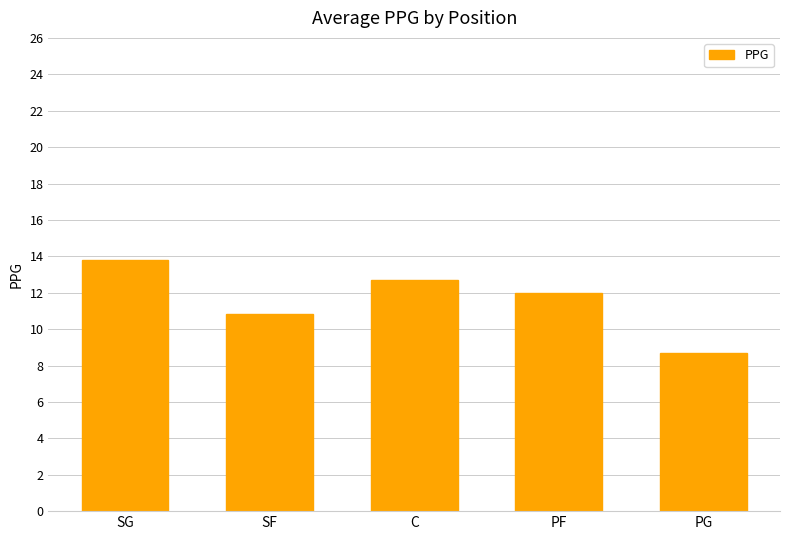

Which label corresponds to the largest value in the chart?

SG